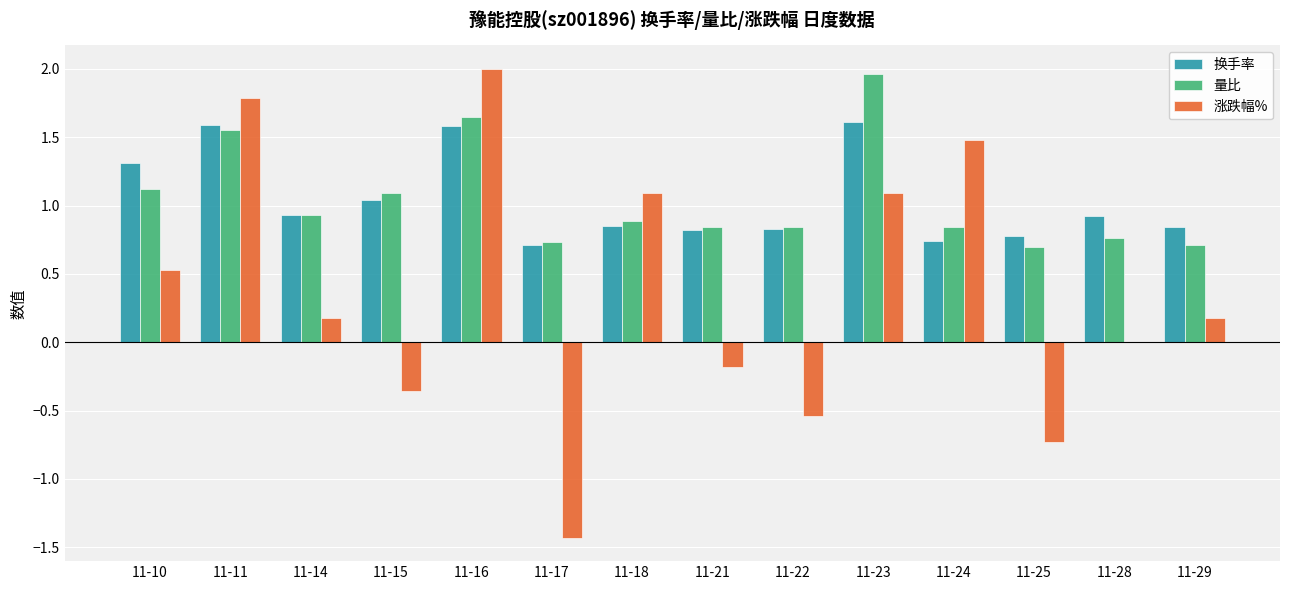

Is it true that 涨跌幅% equals 0.7 at 11-18?

False